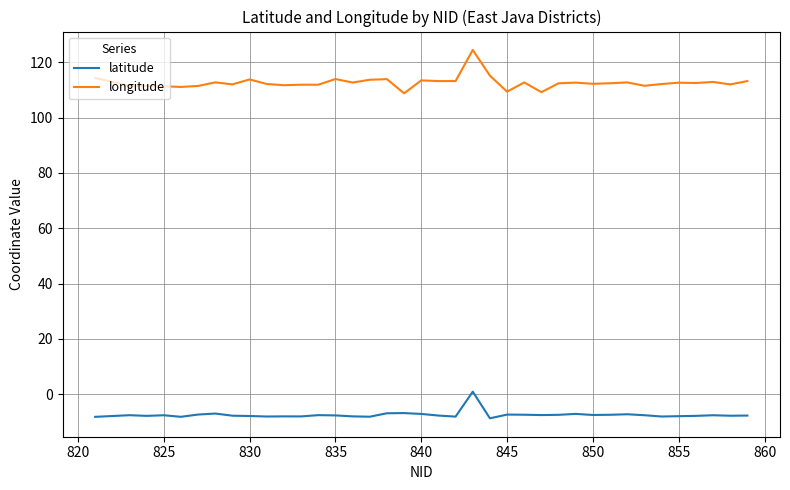

What is the lowest value of the longitude series?

108.8